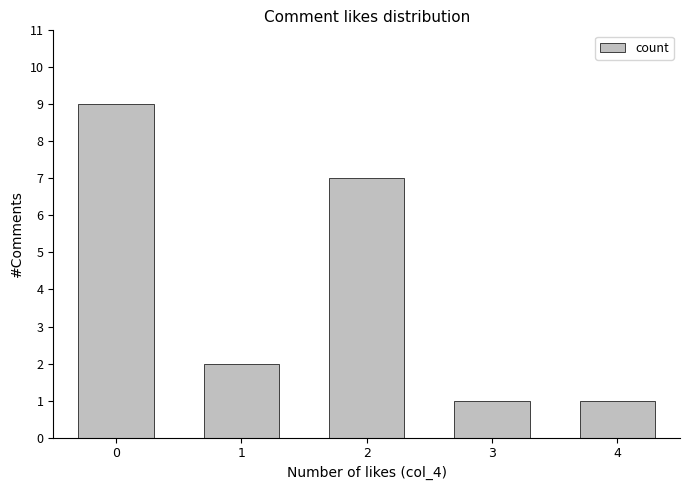

The value at 3 is 2. True or false?

False